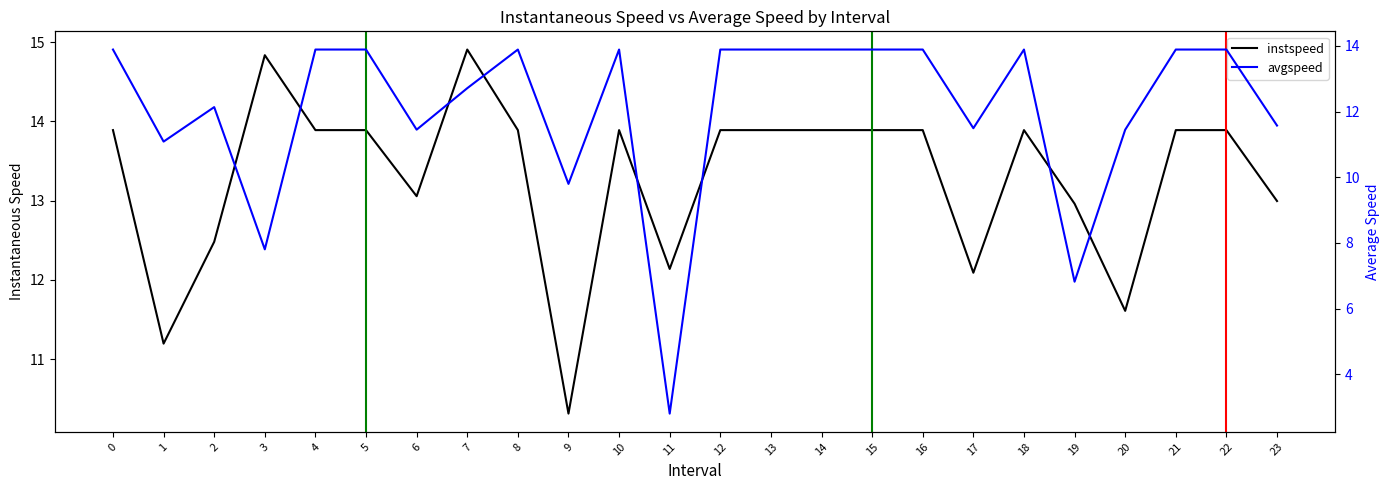

True or false: instspeed has a value of 13.9 at 13.

True